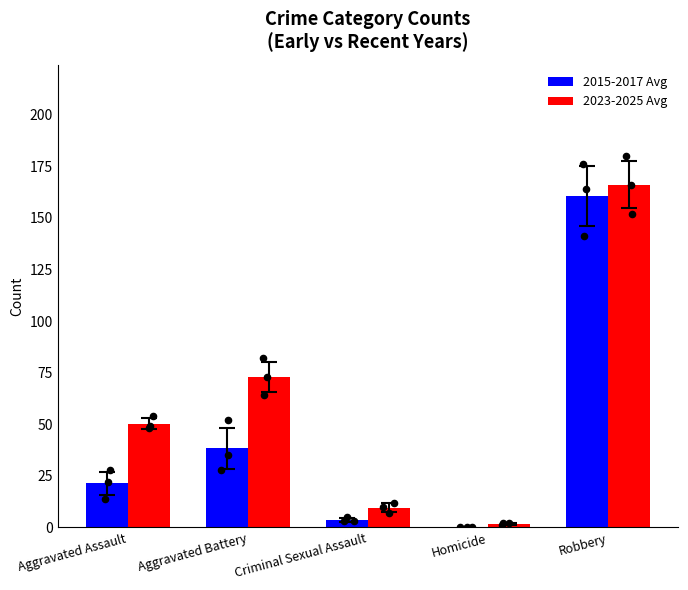

Which series has the largest total across all categories?

2023-2025 Avg